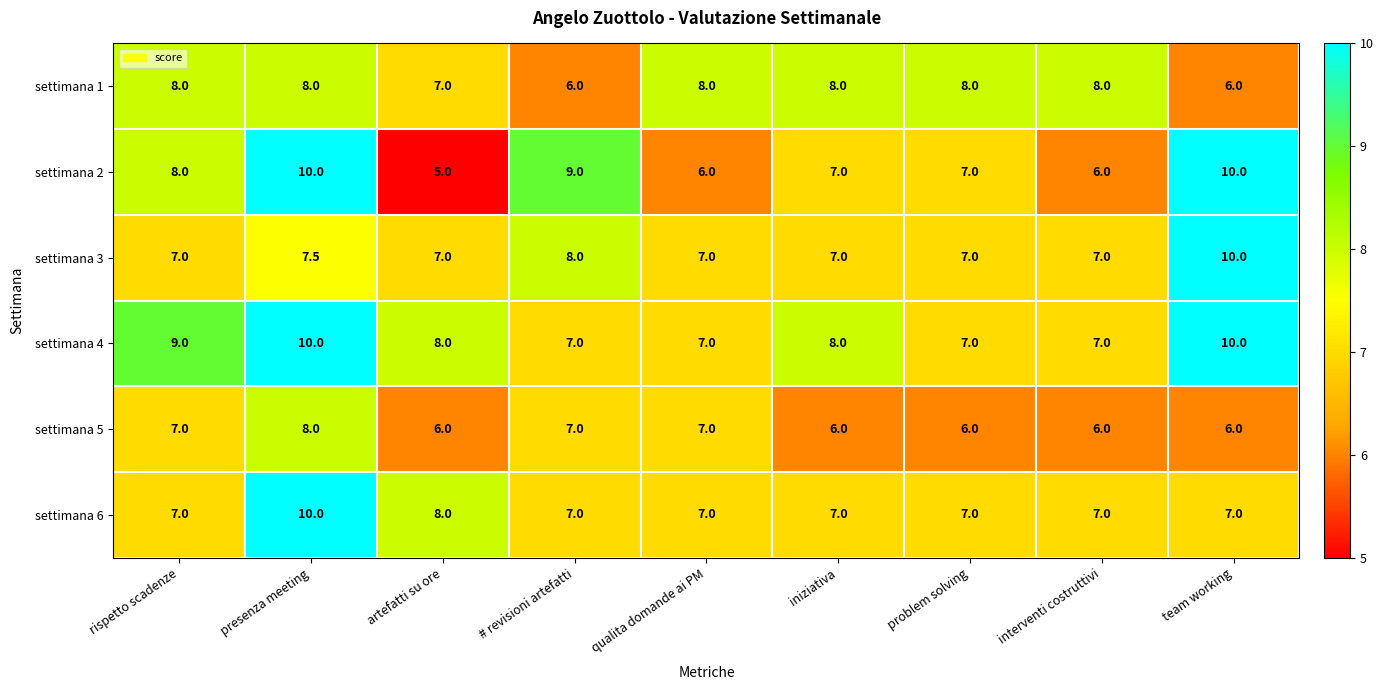

What is the maximum value for settimana 3?

10.0